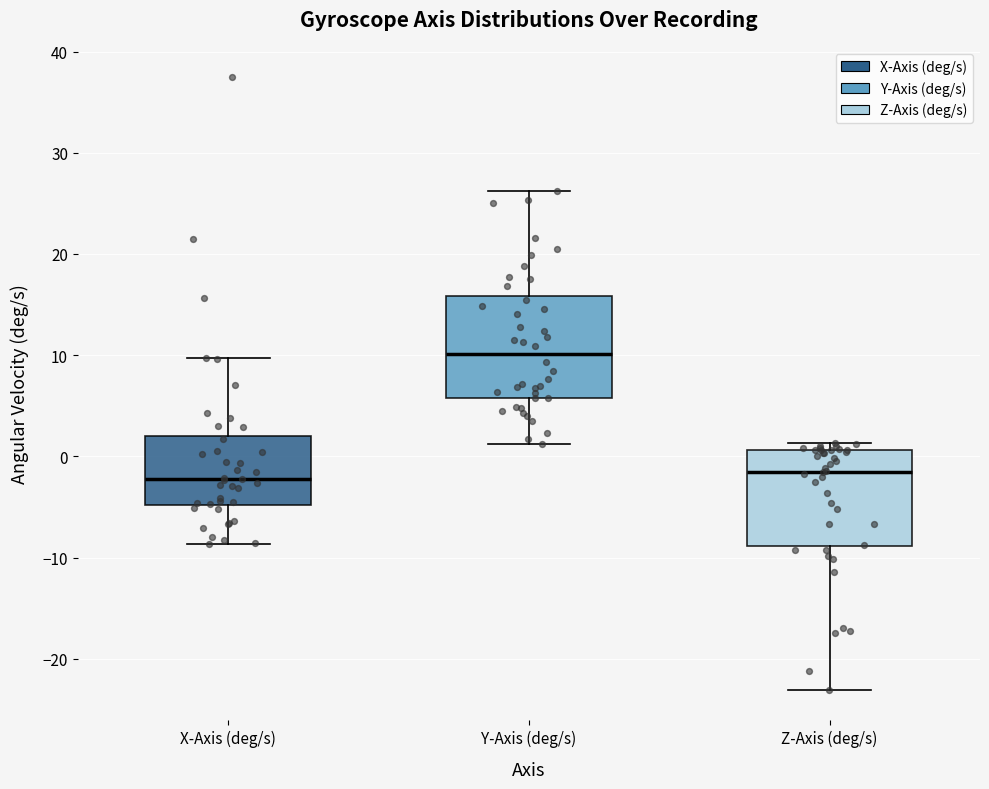

Reading left to right, transcribe this box plot: for each box, give where its median line is, the range the box spans, and where its two whiskers end, as read against the y-axis. The values are not printed on the chart, so give them approximately, as read against the axis.

X-Axis (deg/s): median -2, box -5 to 2, whiskers -9 to 10
Y-Axis (deg/s): median 10, box 6 to 16, whiskers 1 to 26
Z-Axis (deg/s): median -2, box -9 to 1, whiskers -23 to 1 (just above the box's upper edge)